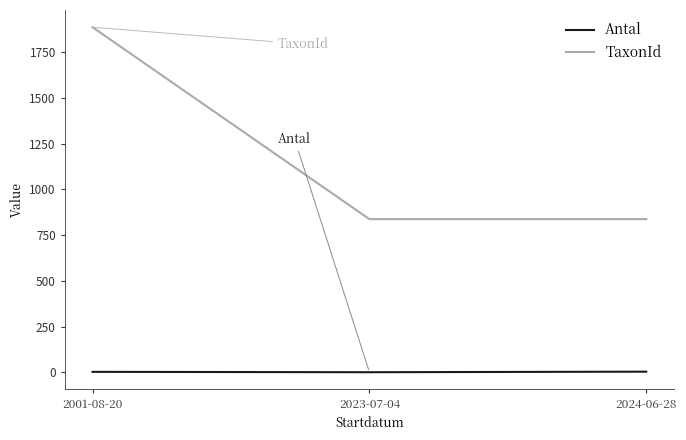

How many lines are shown in the chart?

2